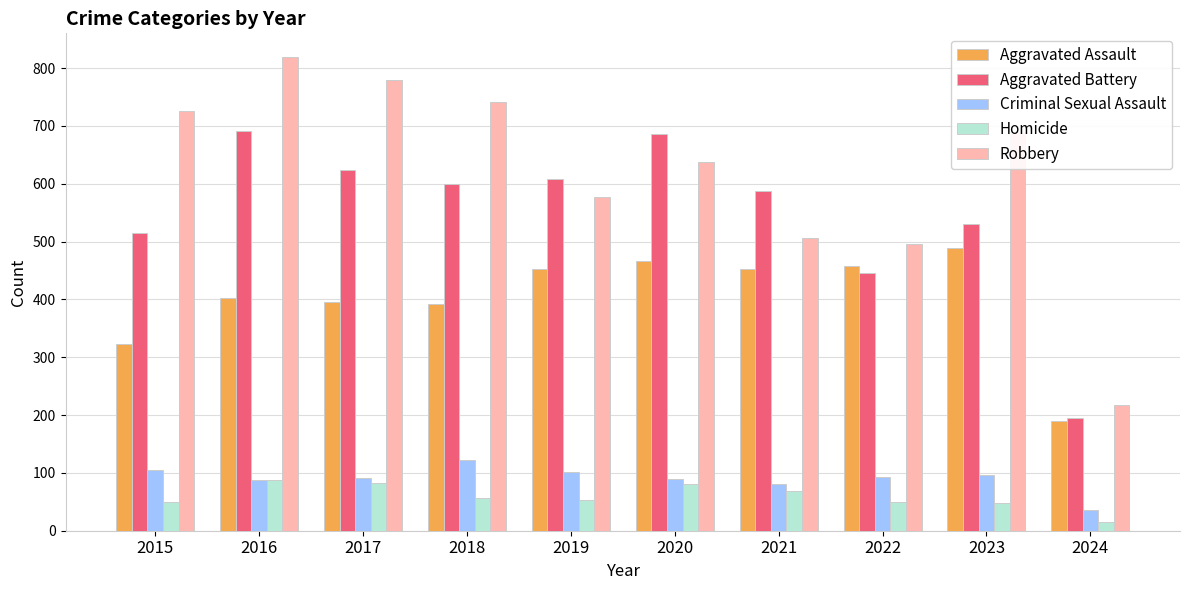

At which category is the sum across all series the highest?

2016